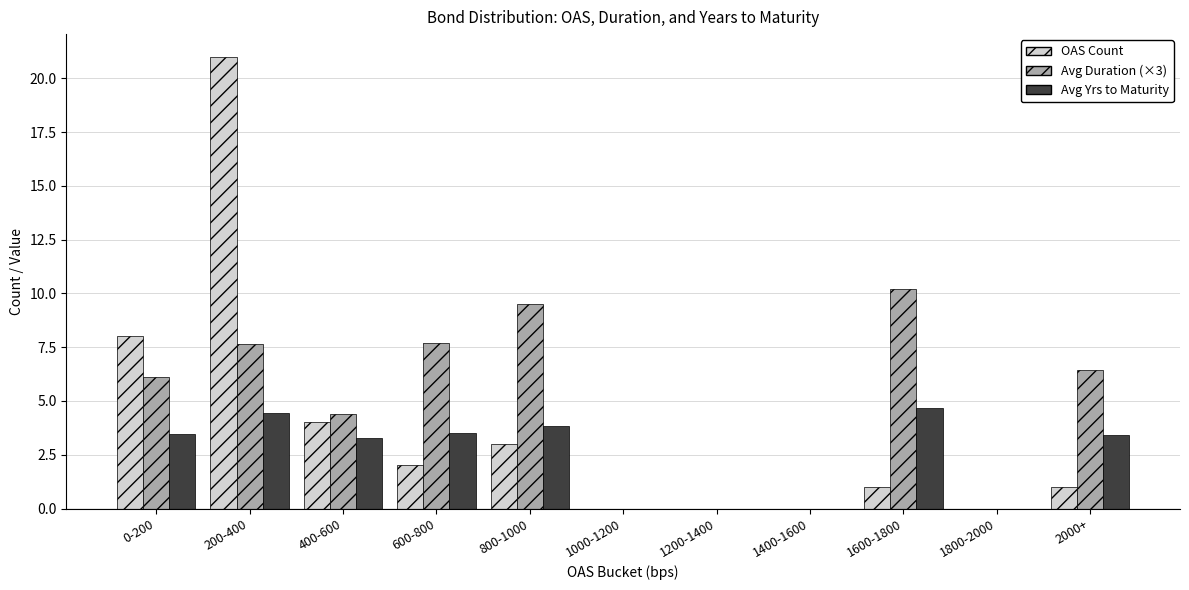

Is the value of OAS Count at 1200-1400 greater than the value of Avg Duration (×3) at 600-800?

No